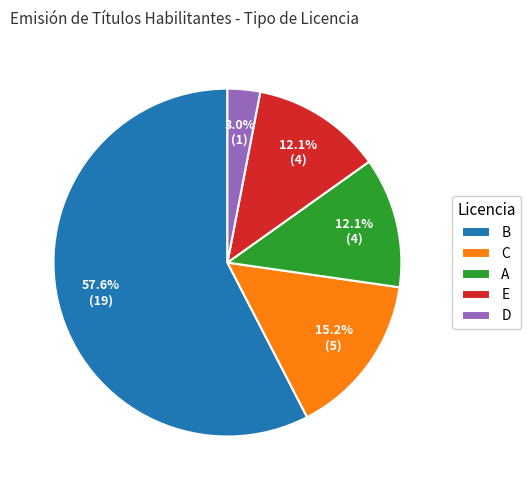

Count the number of slices in the pie.

5